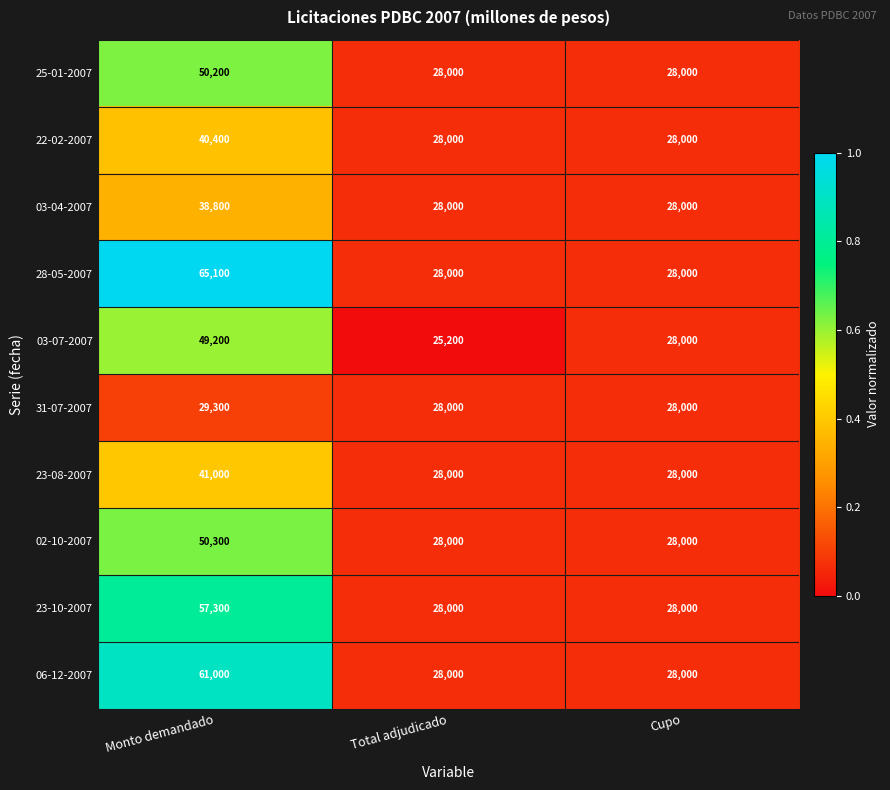

At which category is the sum across all series the highest?

Monto demandado